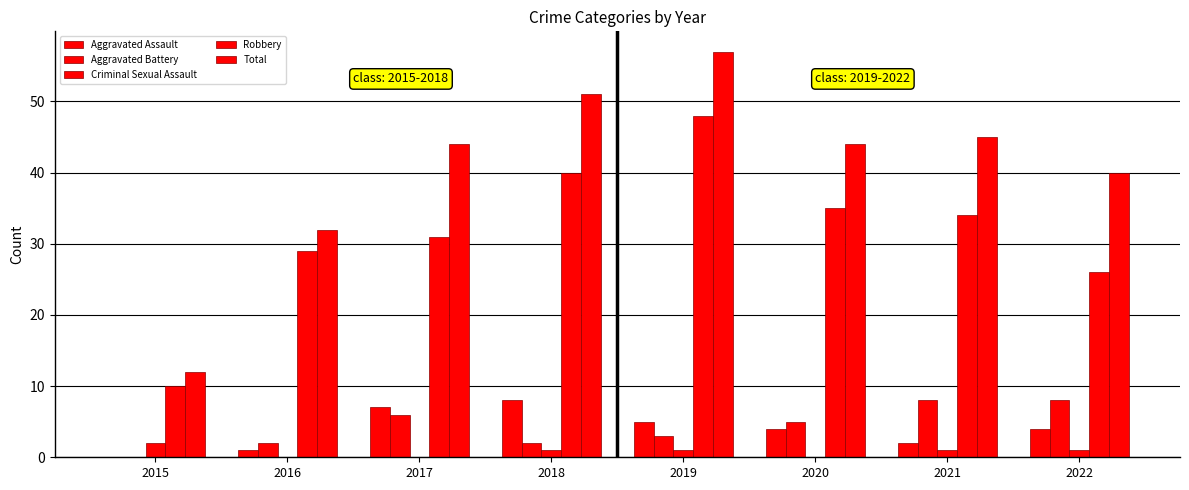

Does the chart contain stacked bars?

No